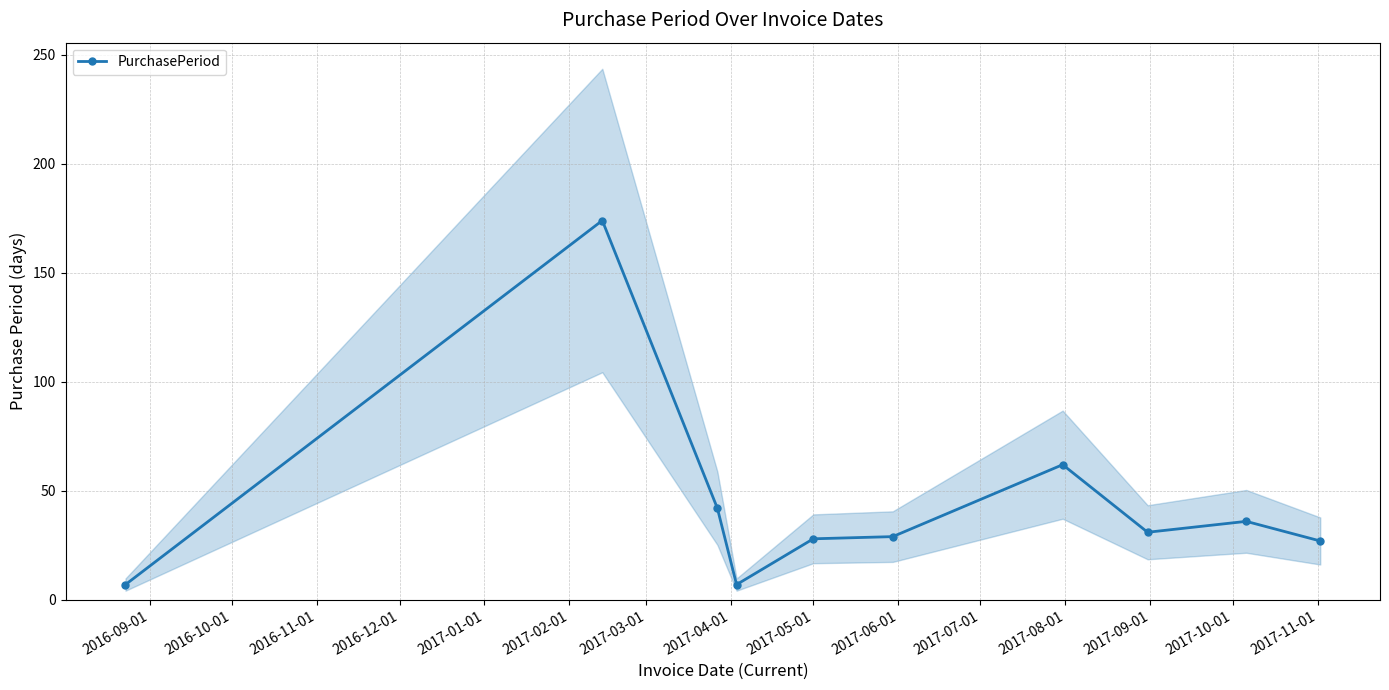

What is the greatest value displayed?

174